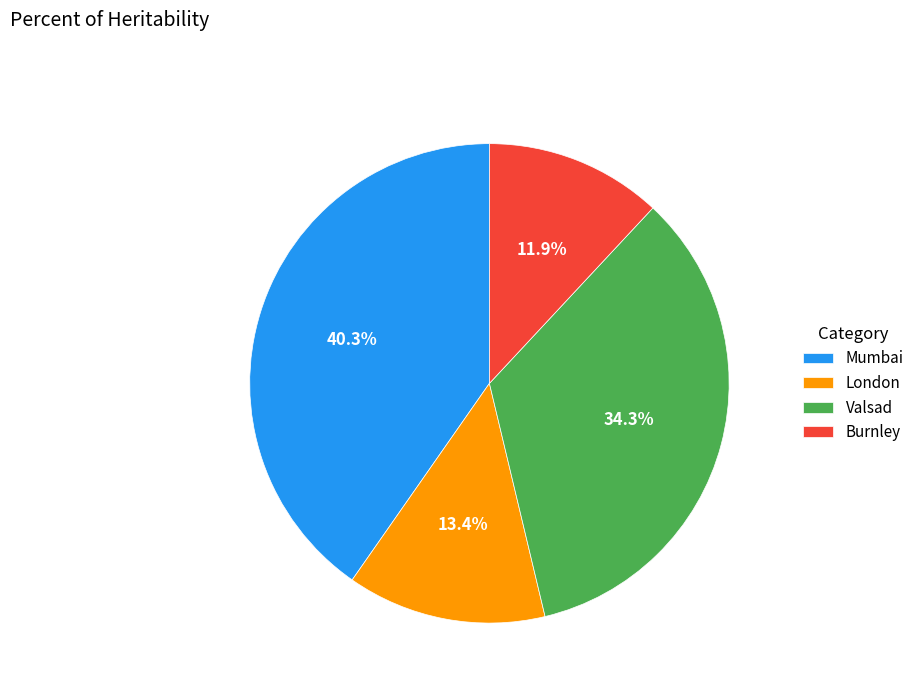

How many segments does this pie chart have?

4